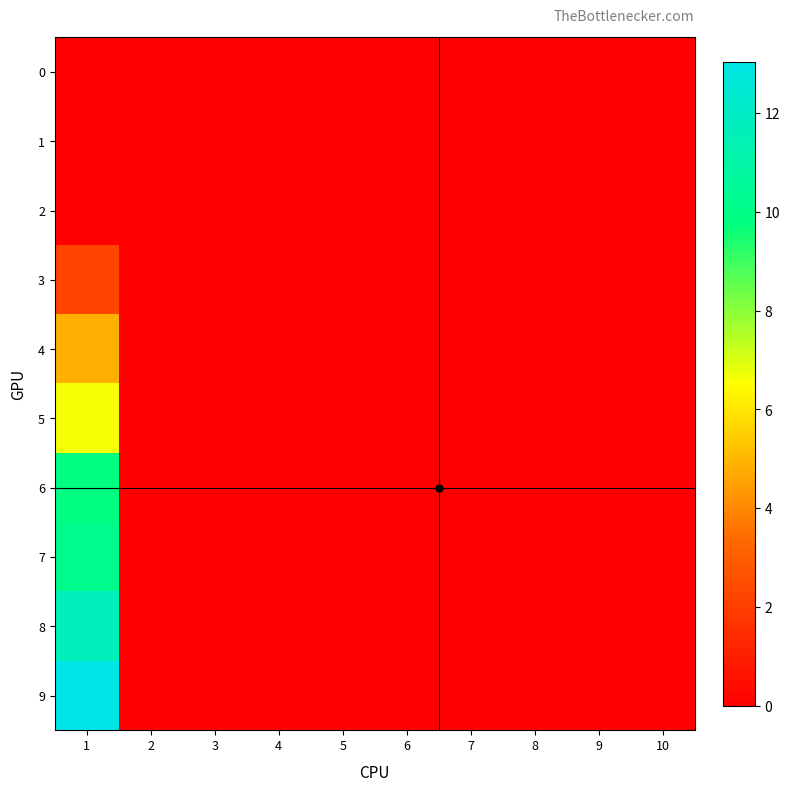

Between 1 and 2, which is larger?

1